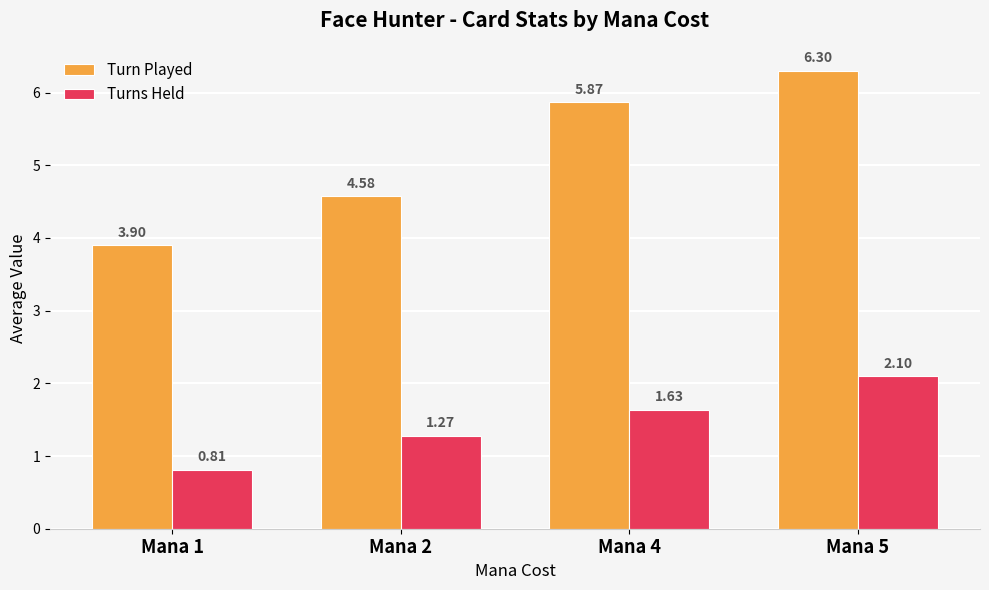

What is the difference between the second highest and minimum values in the Turn Played series?

2.0